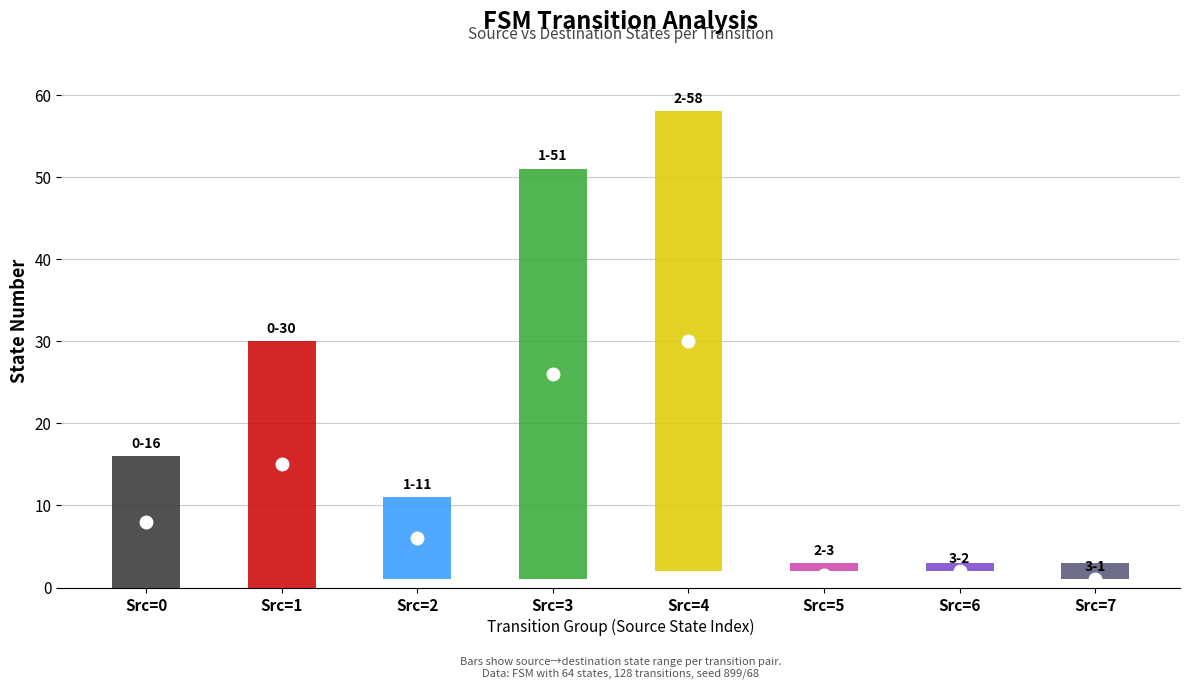

Rank the categories by source_state value from highest to lowest.

State 6, State 7, State 4, State 5, State 2, State 3, State 0, State 1